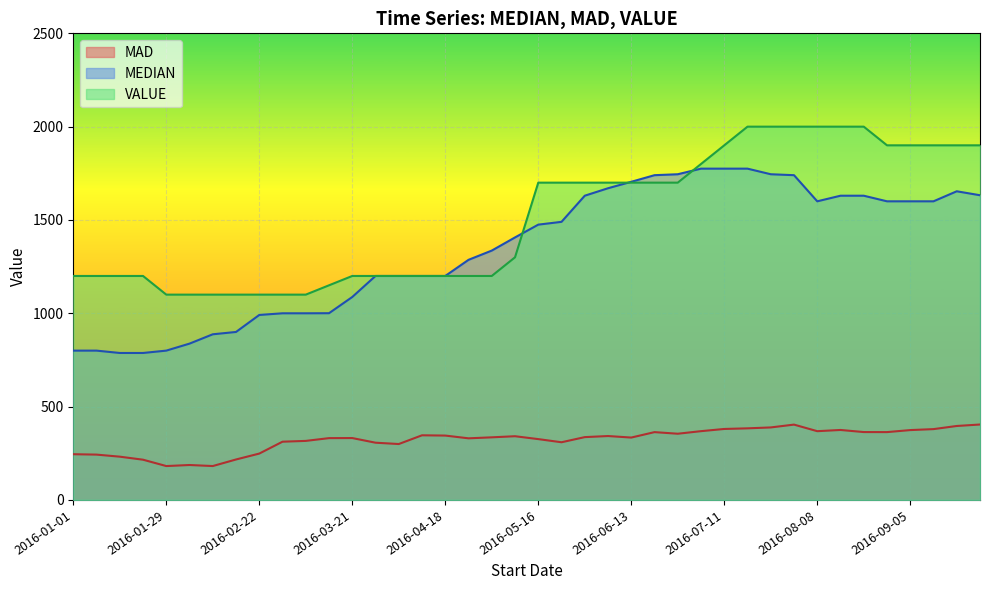

Rank the series at 2016-05-02 from highest to lowest value.

MEDIAN, VALUE, MAD